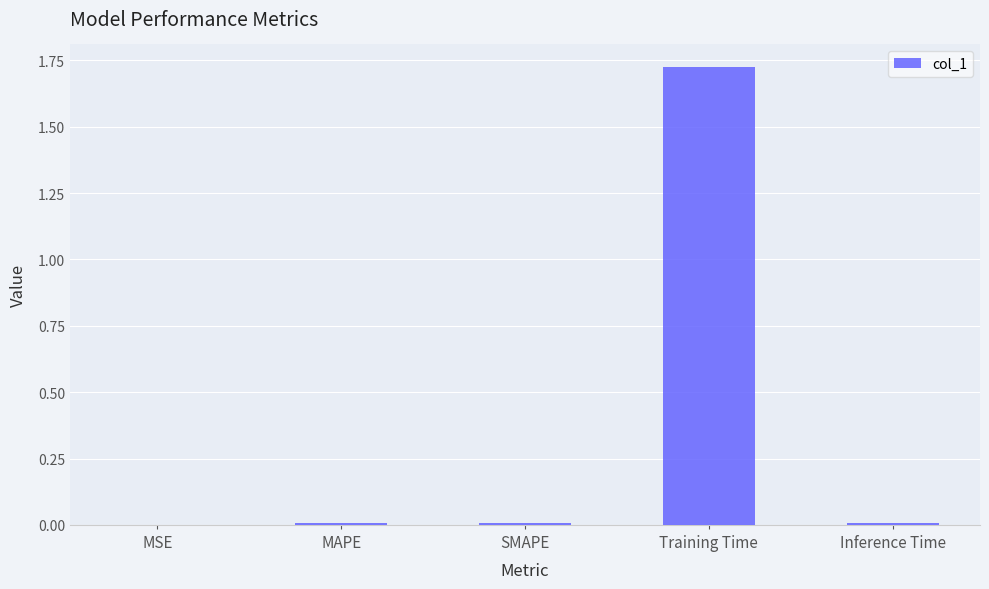

Which label corresponds to the largest value in the chart?

Training Time